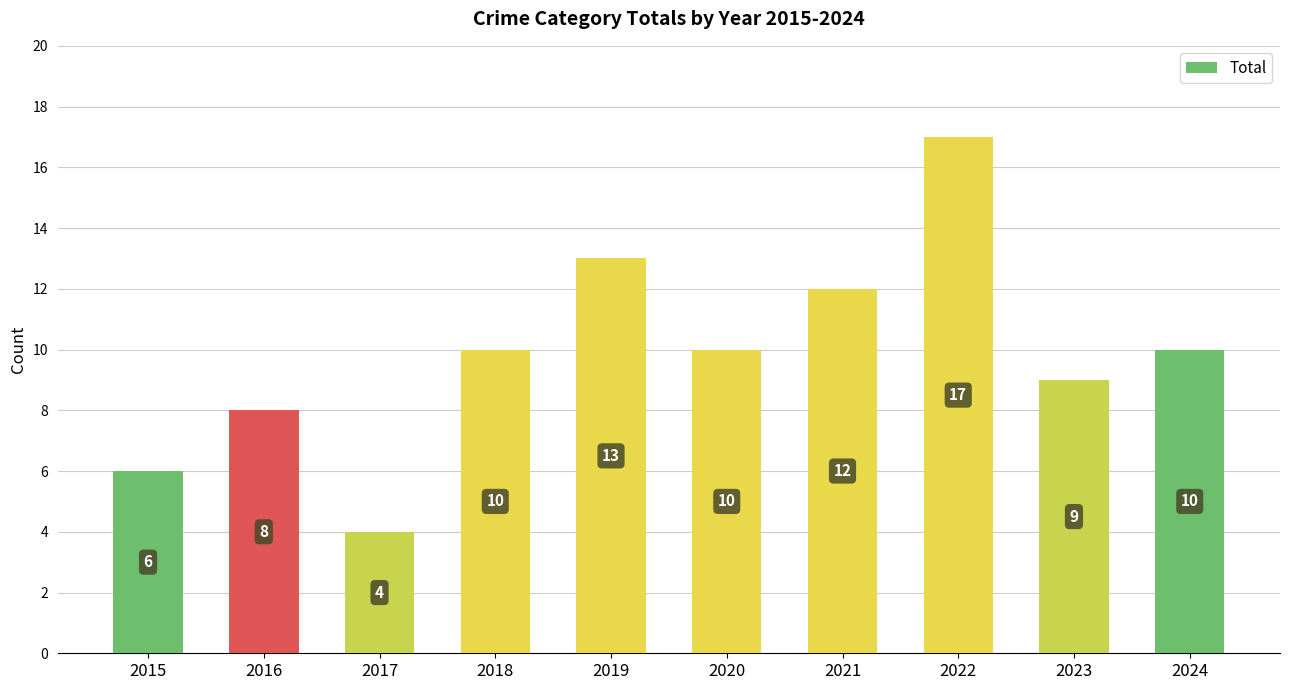

Reading left to right, transcribe all the data shown in this chart.

6	8	4	10	13	10	12	17	9	10